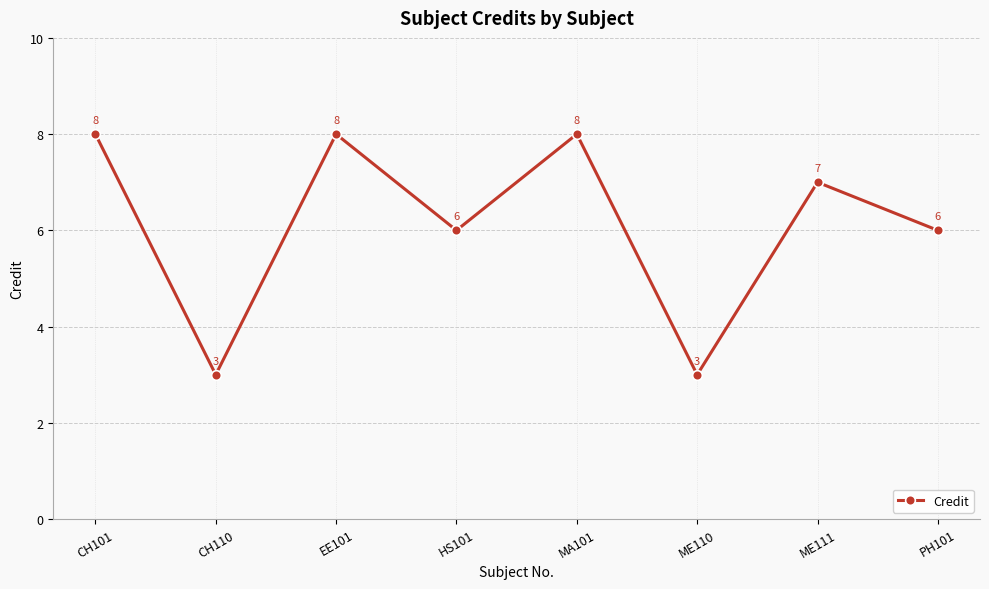

How many lines are shown in the chart?

1